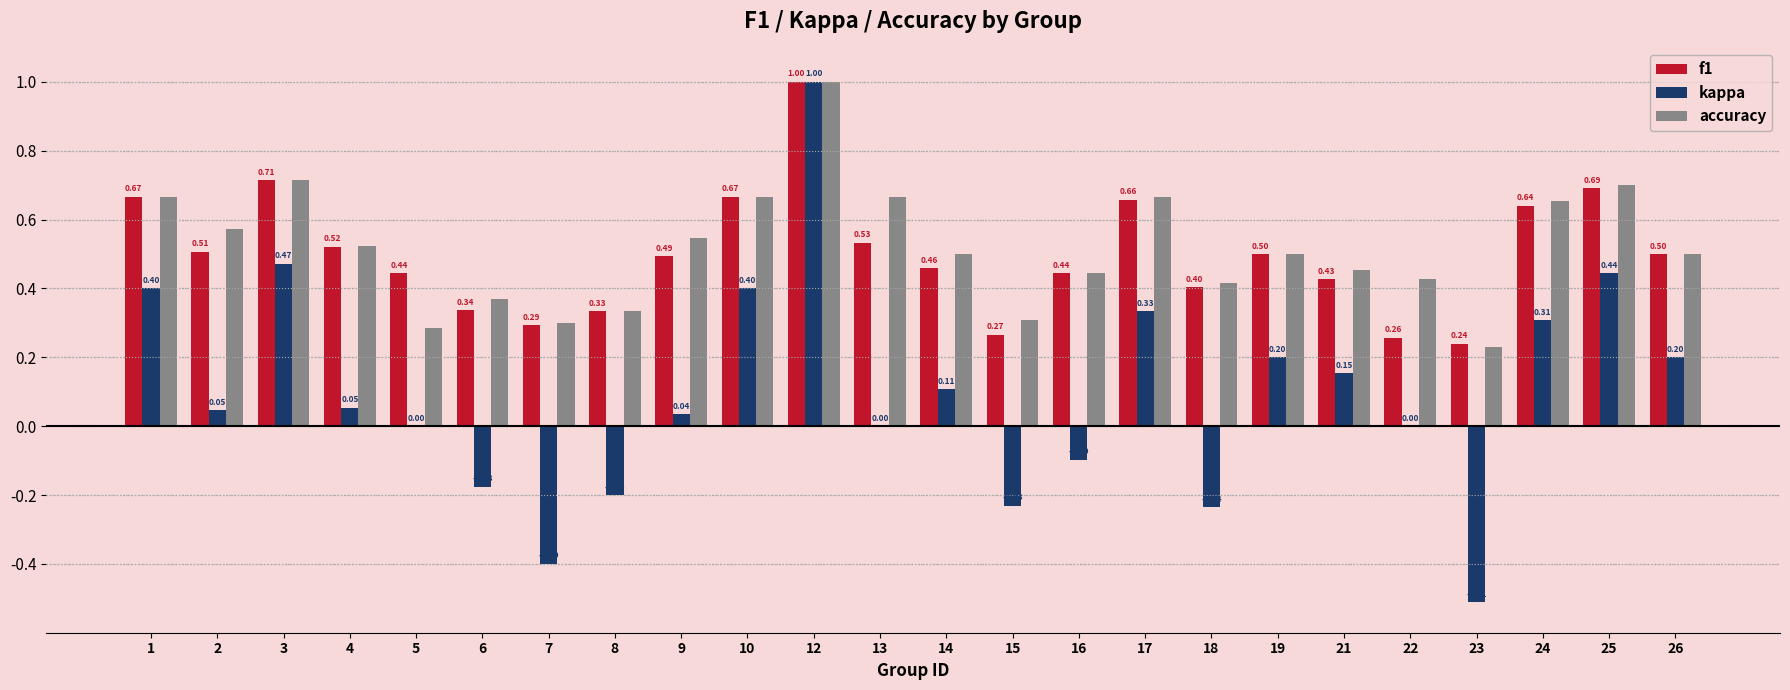

Is the value of f1 at 24 greater than the value of kappa at 26?

Yes